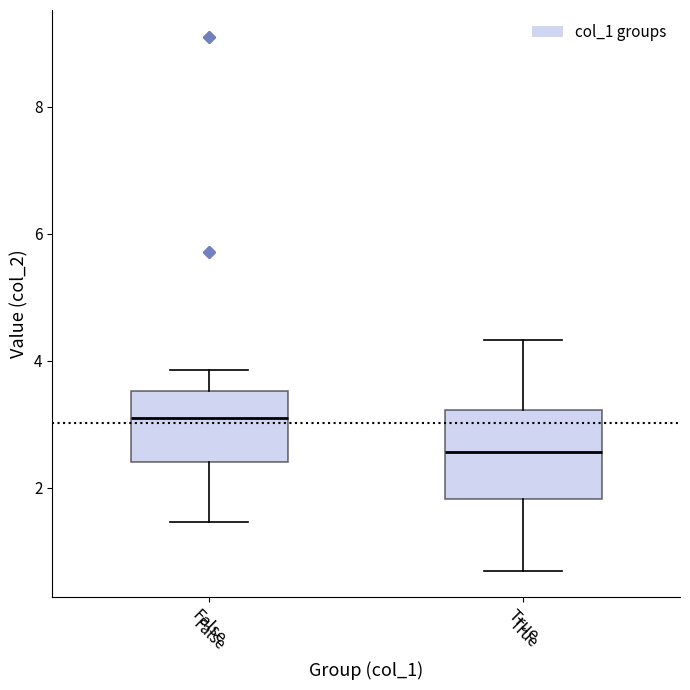

Which box's median line is the highest?

False